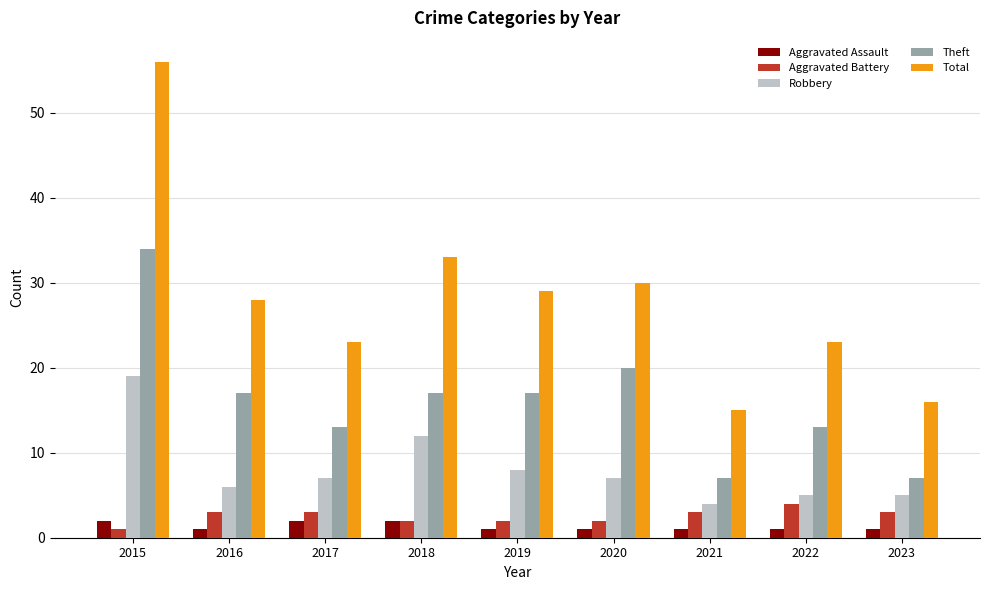

The value of Theft at 2017 is 13. True or false?

True